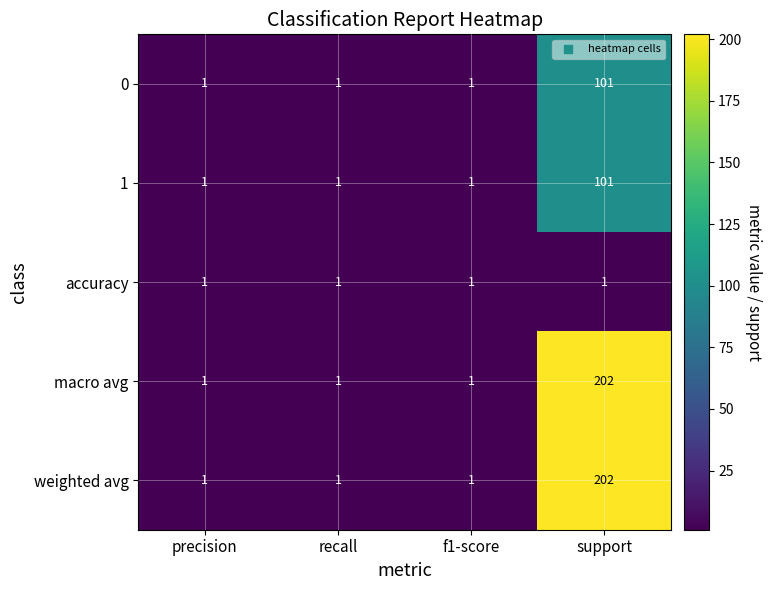

What is the greatest value displayed?

202